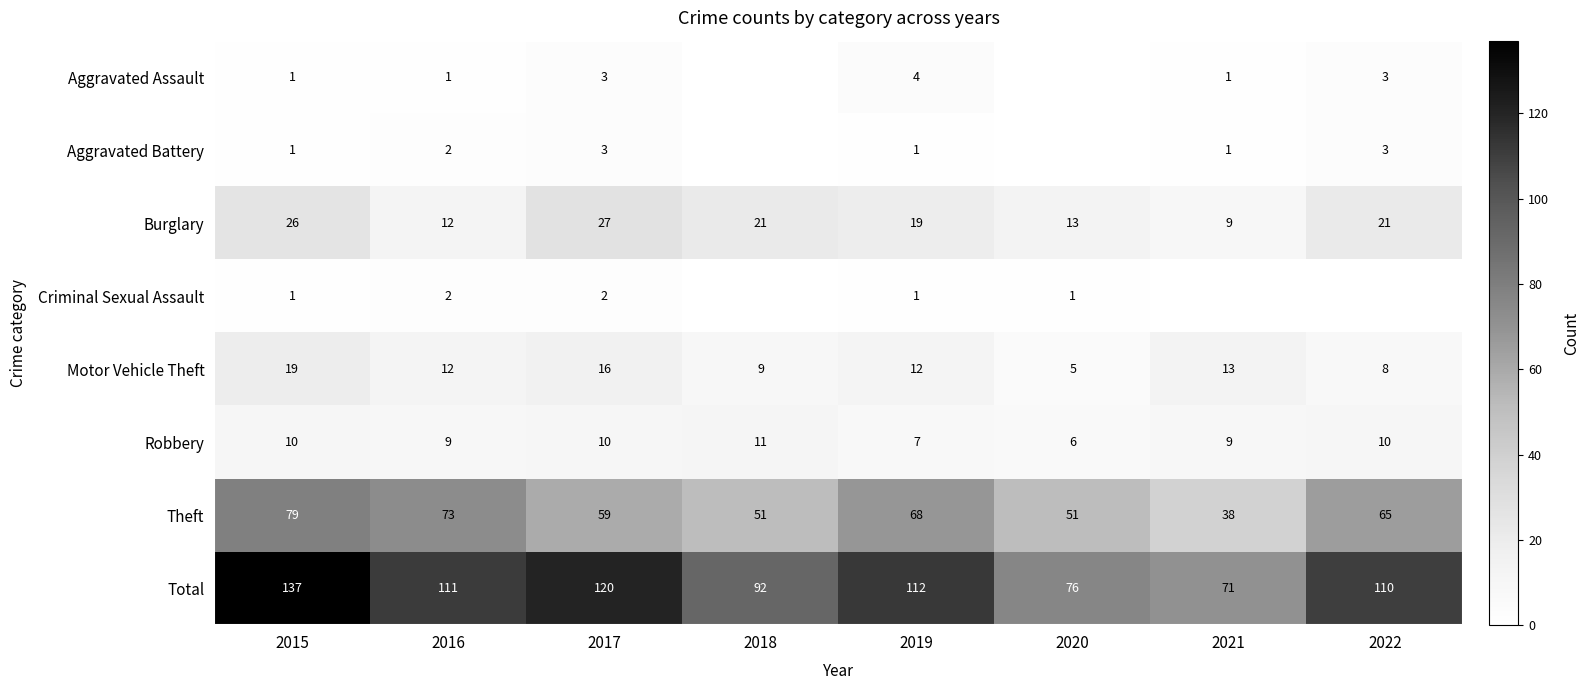

At how many categories does at least one series exceed 64?

8